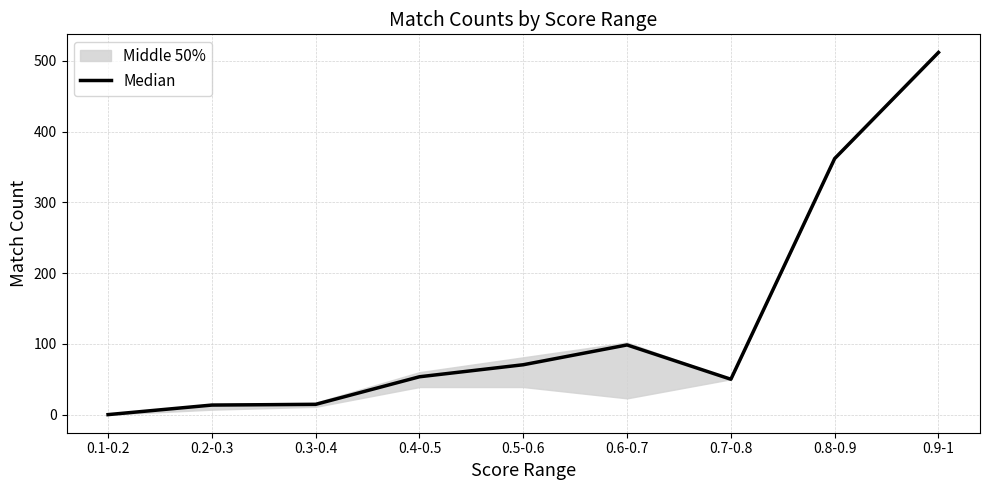

Rank the categories by value from lowest to highest.

0.1-0.2, 0.2-0.3, 0.3-0.4, 0.7-0.8, 0.4-0.5, 0.5-0.6, 0.6-0.7, 0.8-0.9, 0.9-1